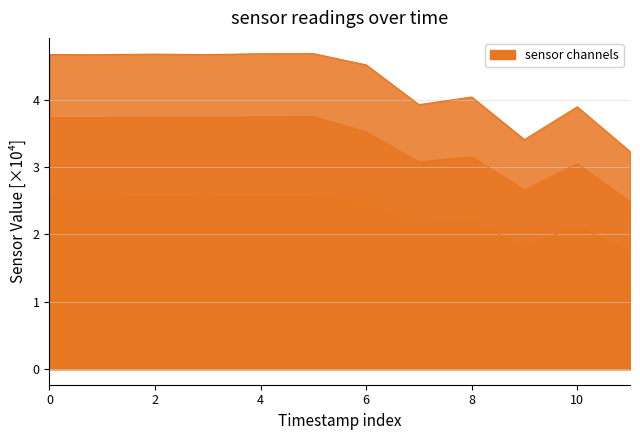

How many lines are shown in the chart?

6